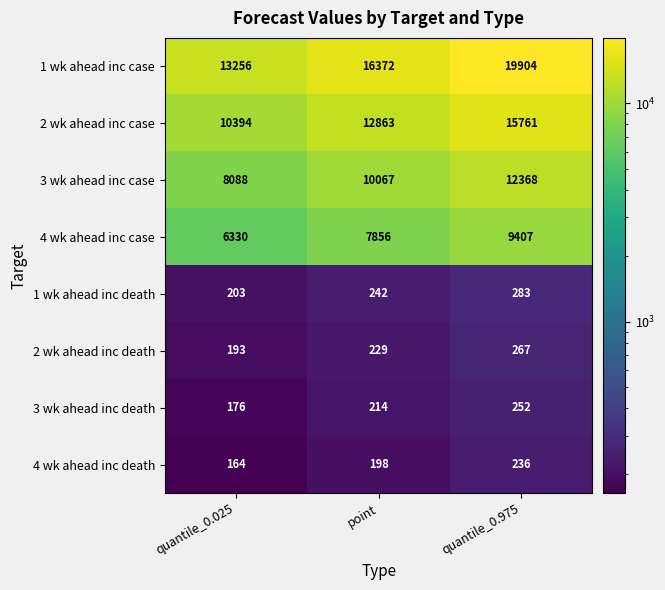

What is the spread (max minus min) of values at quantile_0.025?

13092